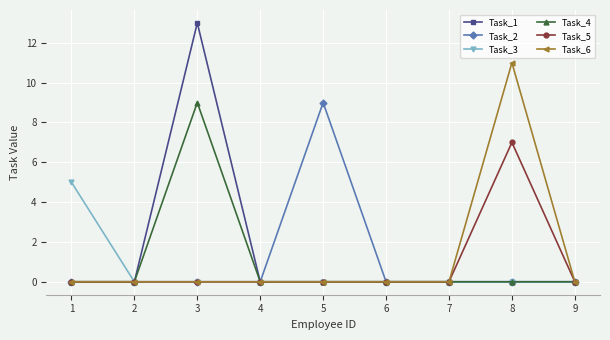

True or false: Task_1 has more than 0 interior local peaks.

True